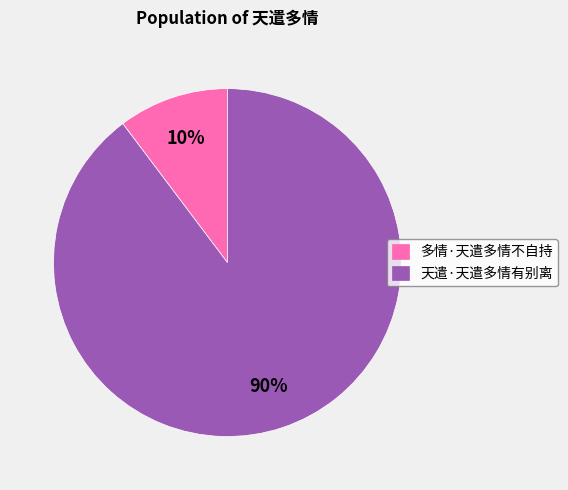

What percentage is the 天遣·天遣多情有别离 slice, to the nearest percent?

90%